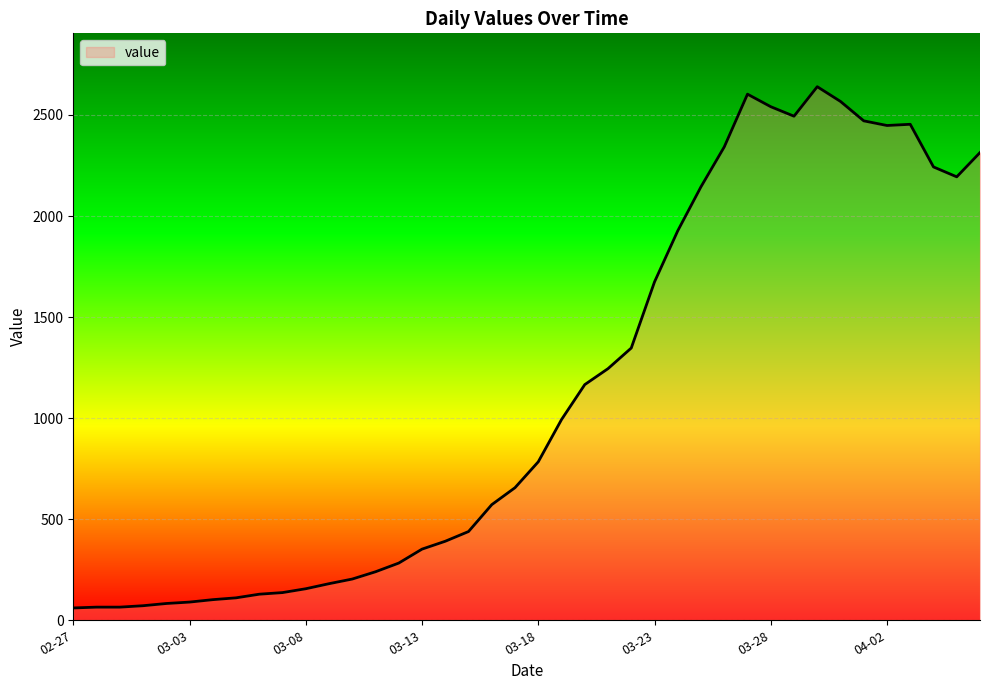

What is the minimum value shown in the chart?

61